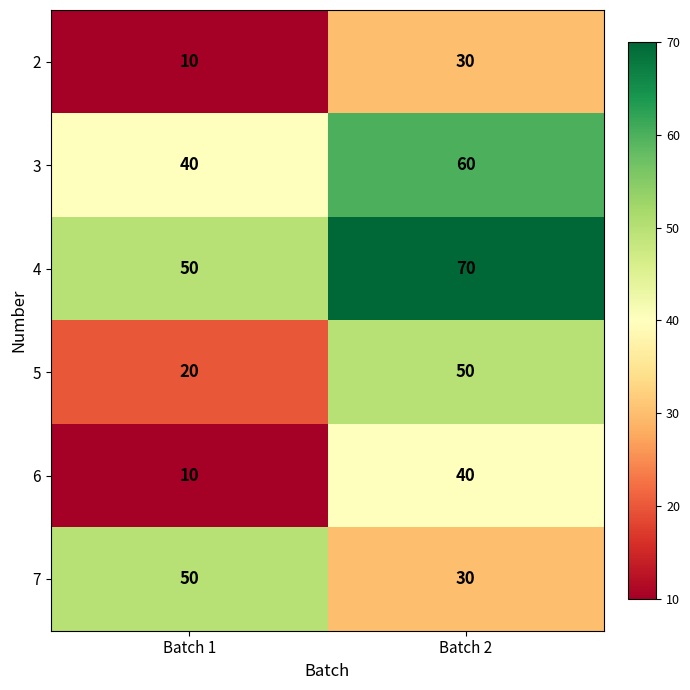

List the labels in order of 2 value, largest first.

Batch 2, Batch 1